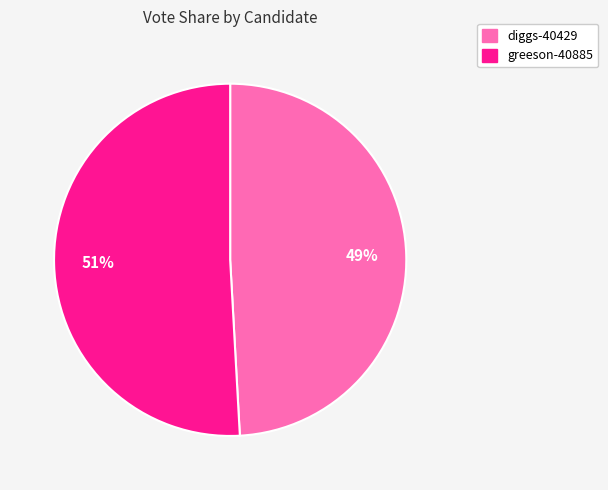

Combined, do diggs-40429 and greeson-40885 account for over 50%?

Yes